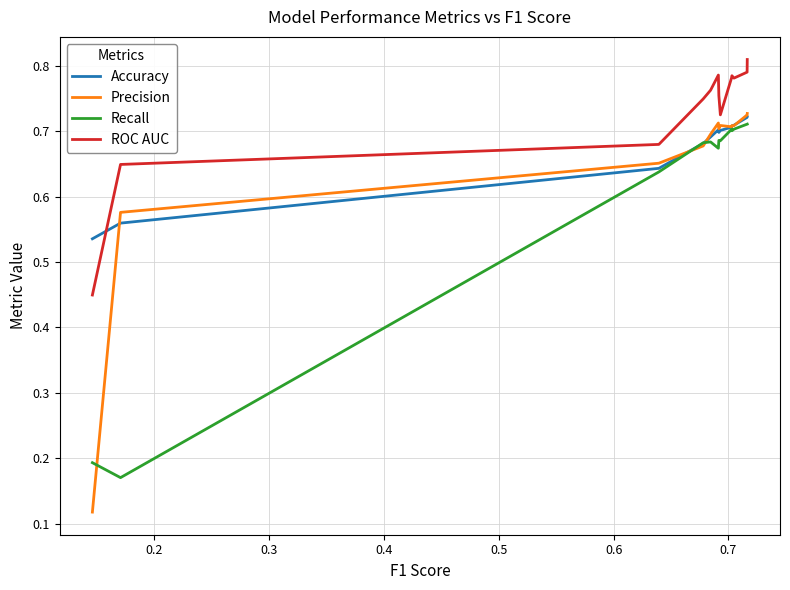

Which series has the widest spread of values?

Precision